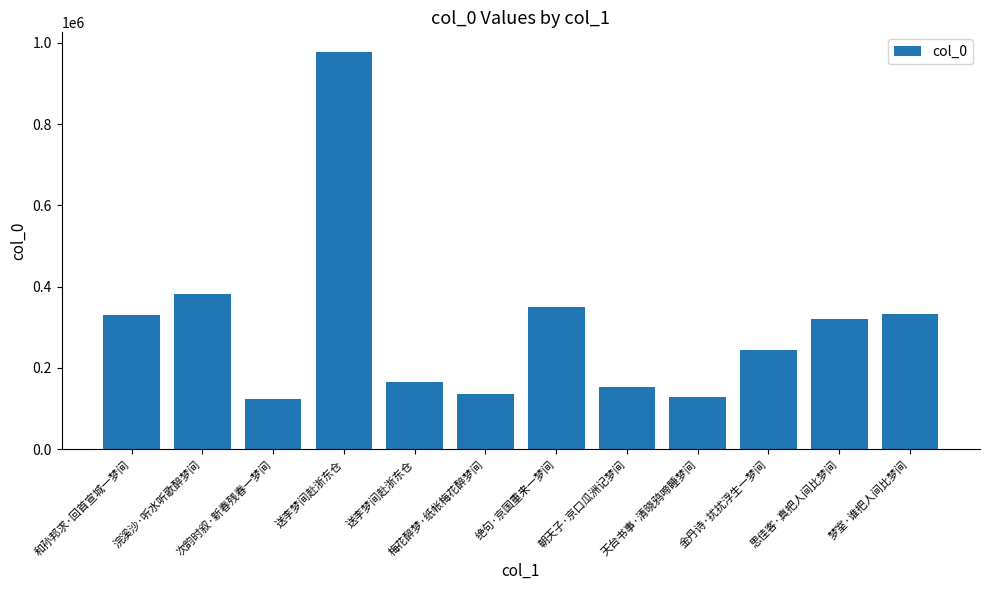

Does the chart contain any negative values?

No